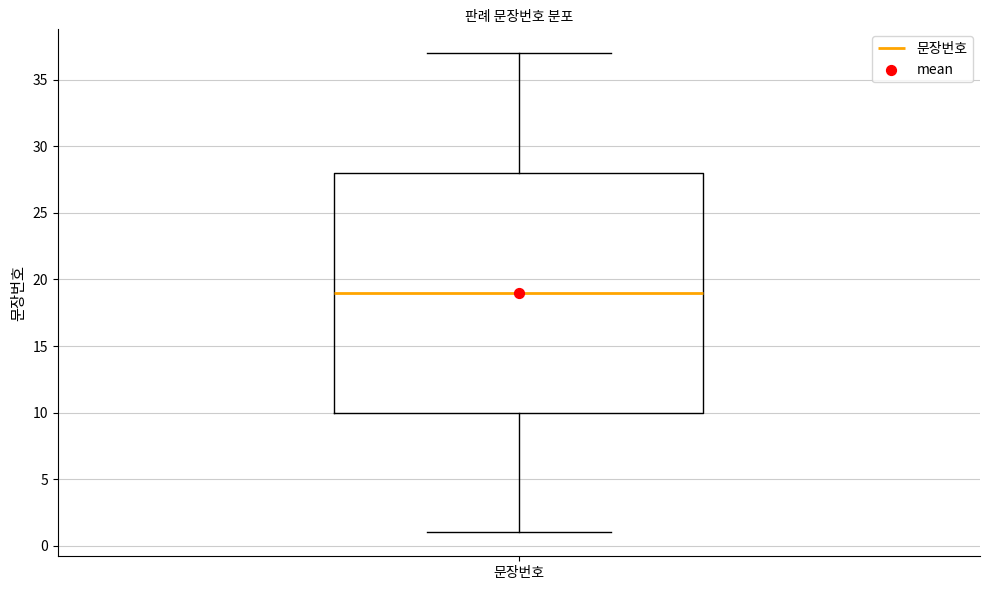

Where is the lower edge of the box for 문장번호 on the y-axis? The values are not printed on the chart, so give them approximately, as read against the axis.

10